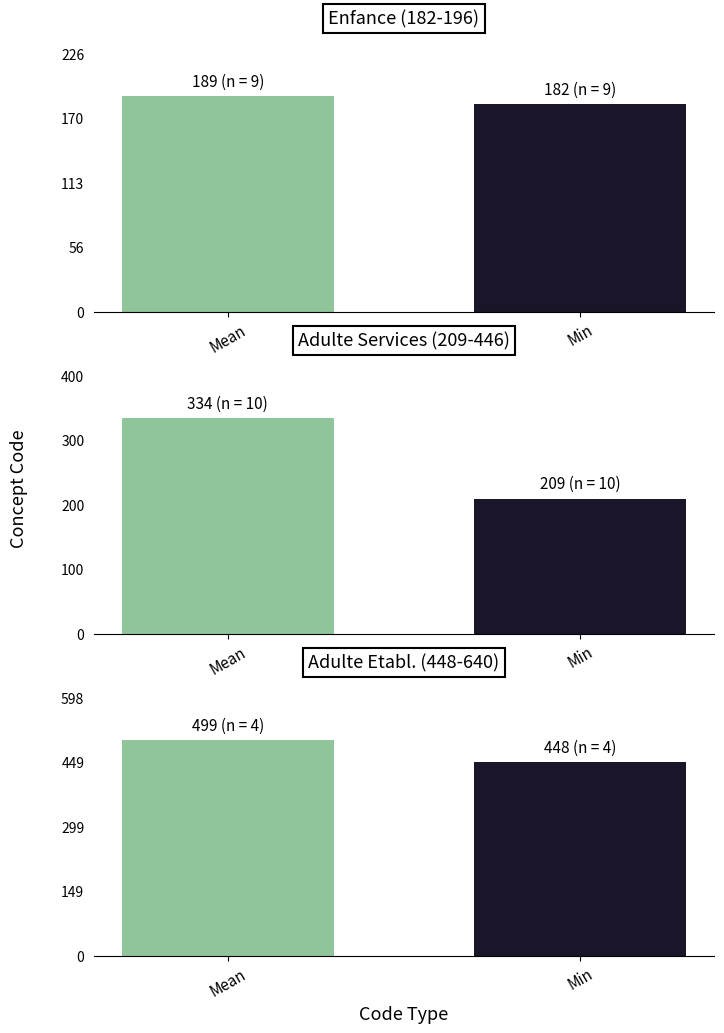

How many values in the Enfance (182-196) series are below 189?

1